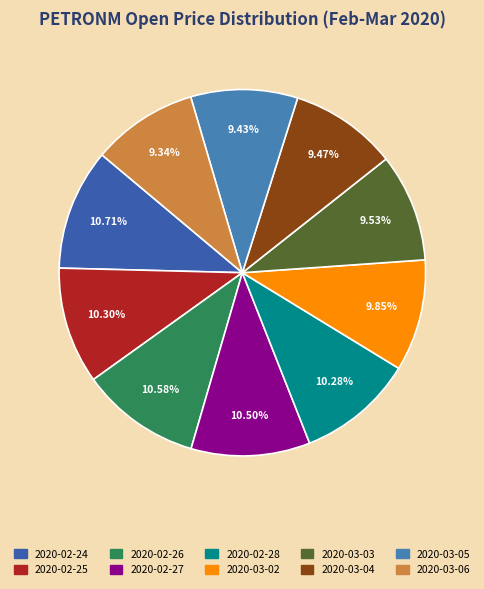

Rank the categories by value from highest to lowest.

2020-02-24, 2020-02-26, 2020-02-27, 2020-02-25, 2020-02-28, 2020-03-02, 2020-03-03, 2020-03-04, 2020-03-05, 2020-03-06